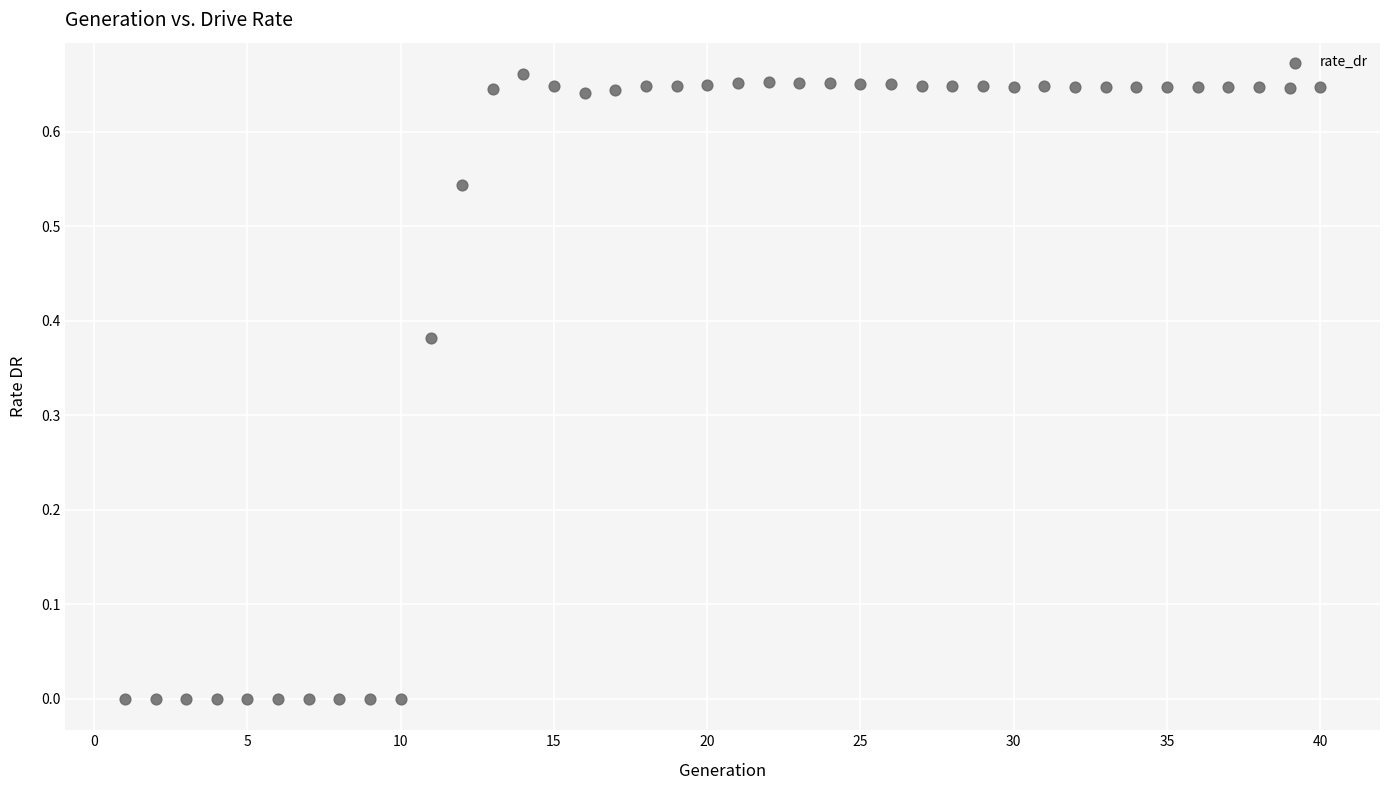

What is the range of X values (max minus min)?

39.0